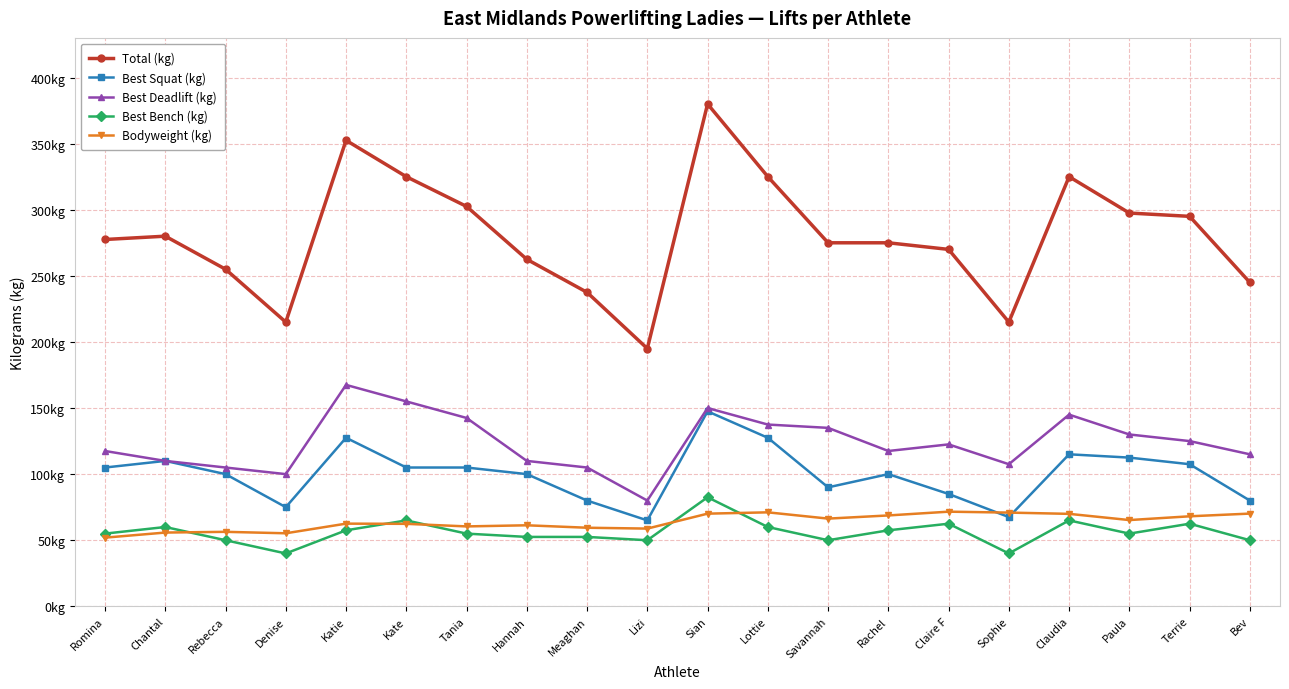

True or false: Best Squat (kg) has a value of 85.0 at Claire F.

True